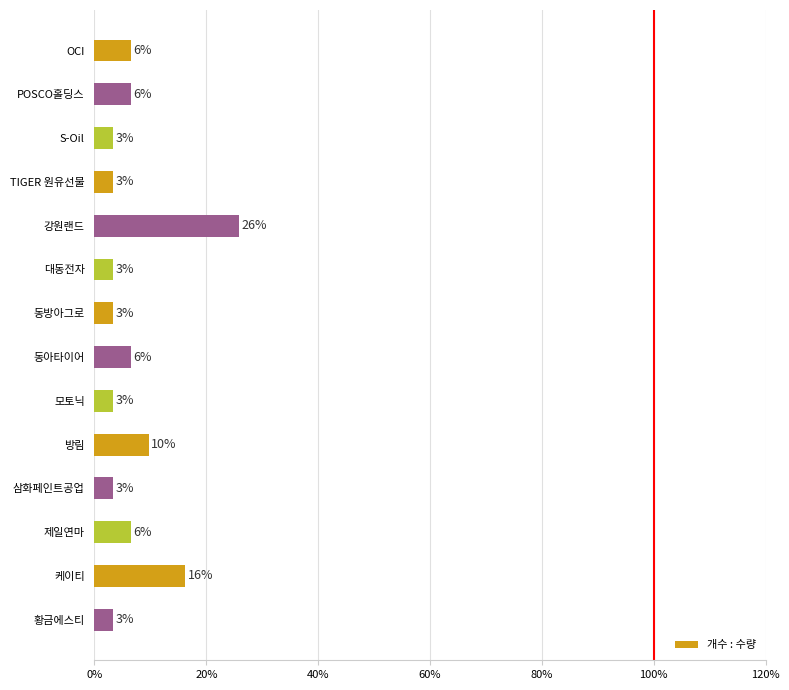

How many bars are there in total?

14